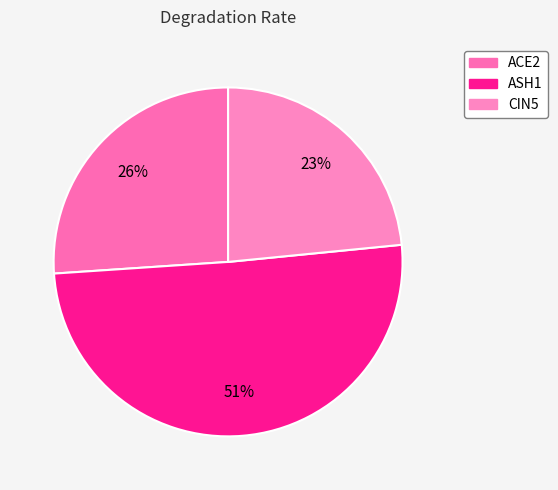

Is there a majority slice in this chart?

Yes